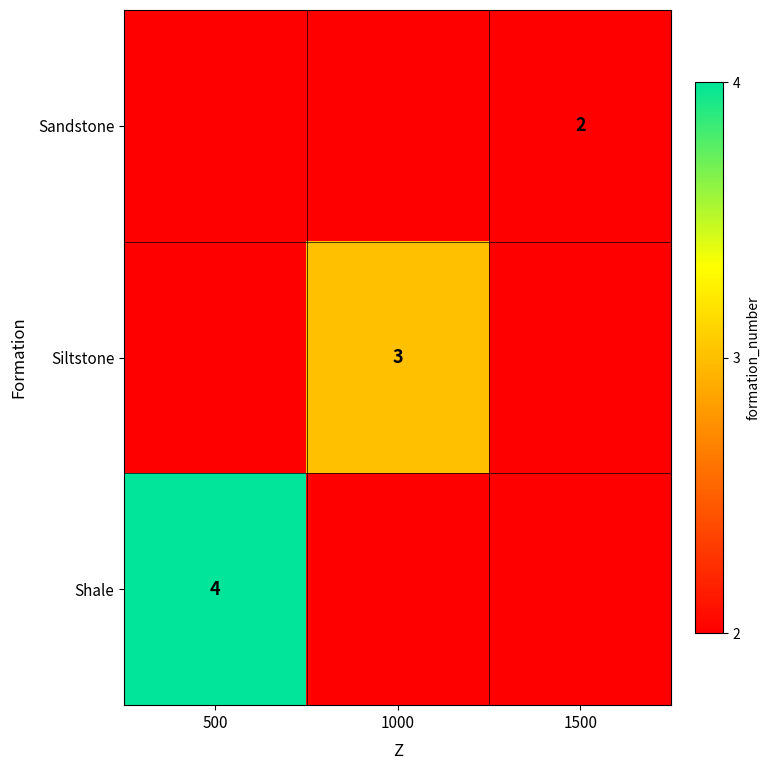

True or false: Siltstone has a value of 2 at 1000.

False